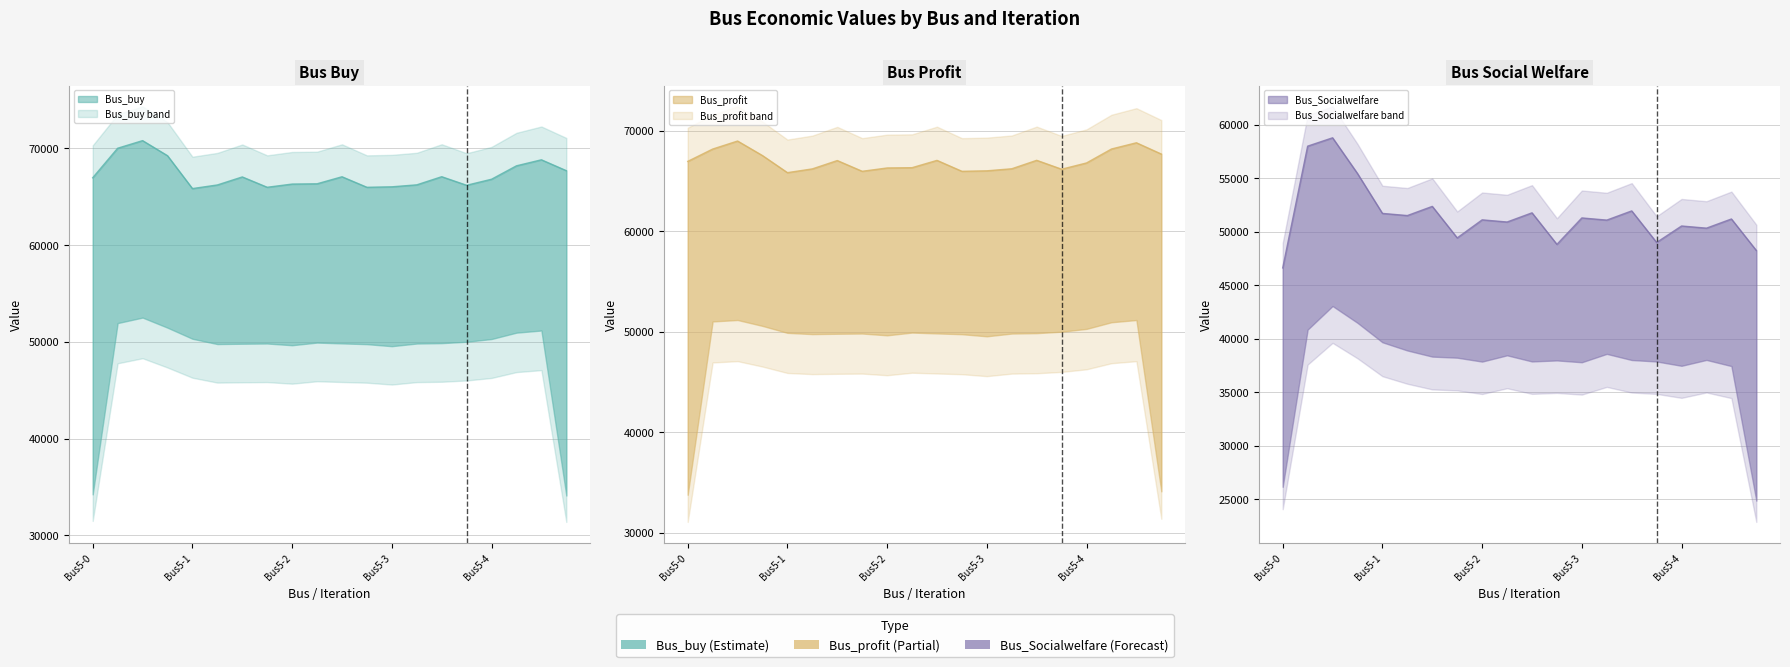

What are all the series names shown in the legend?

Bus_buy, Bus_profit, Bus_Socialwelfare